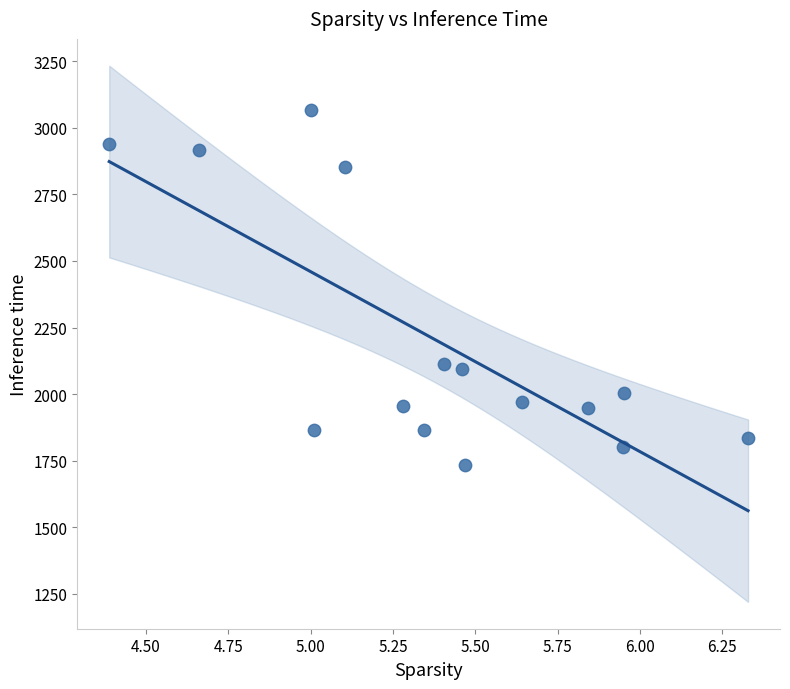

What is the range of X values (max minus min)?

1.9